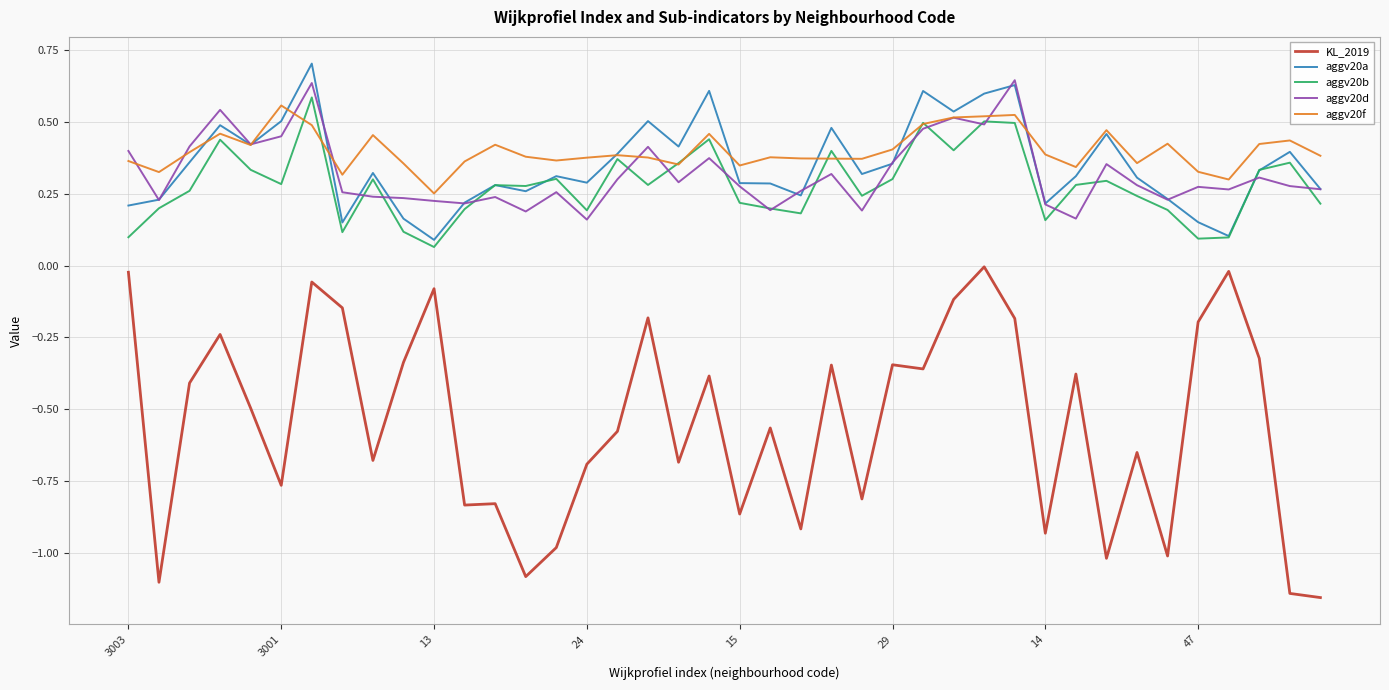

Which series has the largest range (max minus min)?

KL_2019